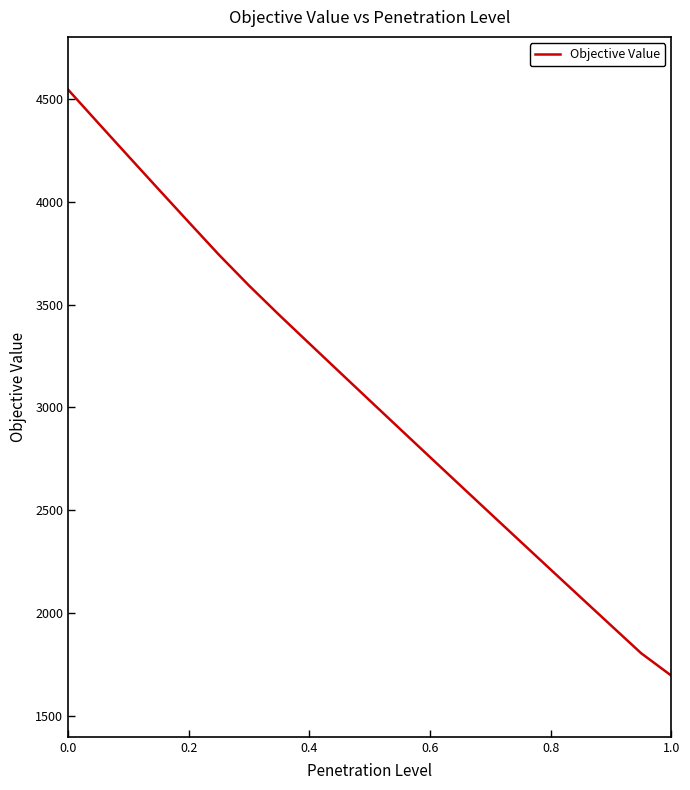

What is the difference between the maximum and minimum values?

2846.0